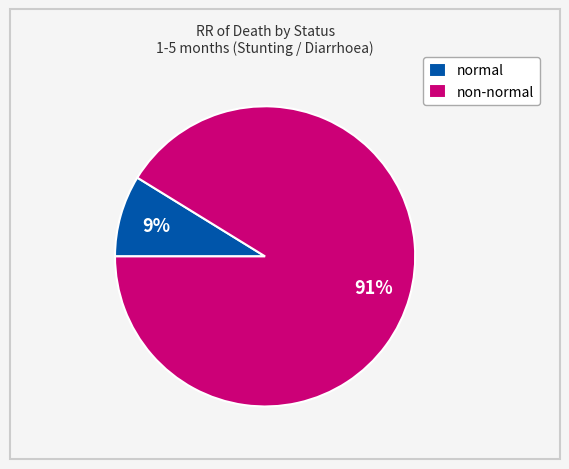

Count the number of slices in the pie.

2